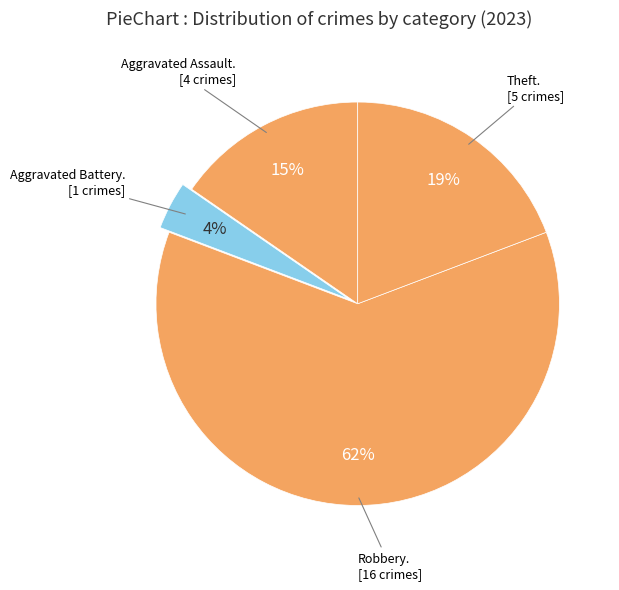

How many segments does this pie chart have?

4